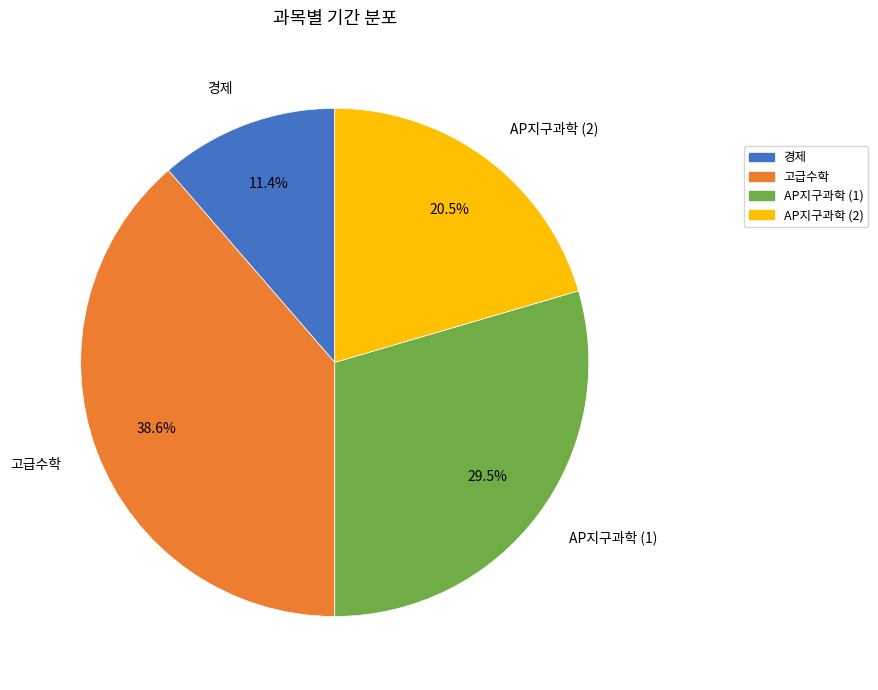

Does any single category account for the majority?

No